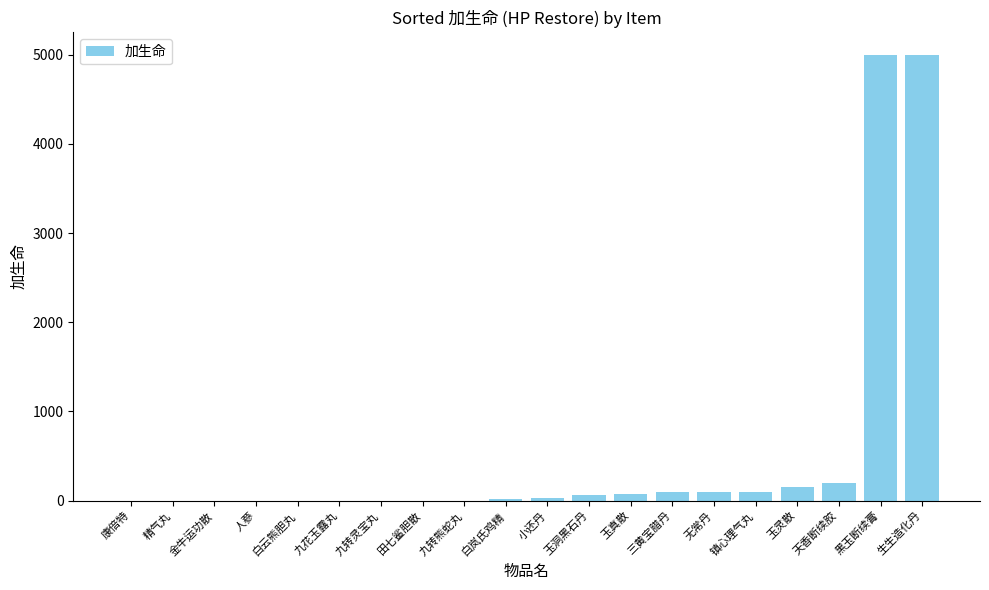

What is the maximum value shown in the chart?

5000